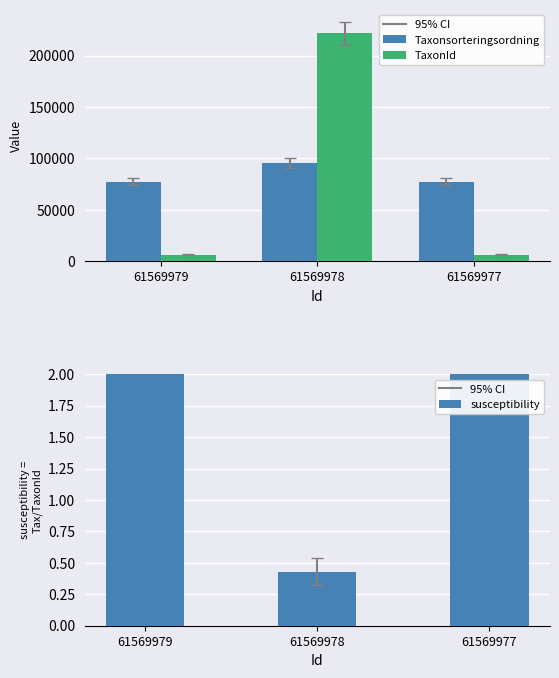

Is it true that Taxonsorteringsordning equals 77506.0 at 61569977?

True